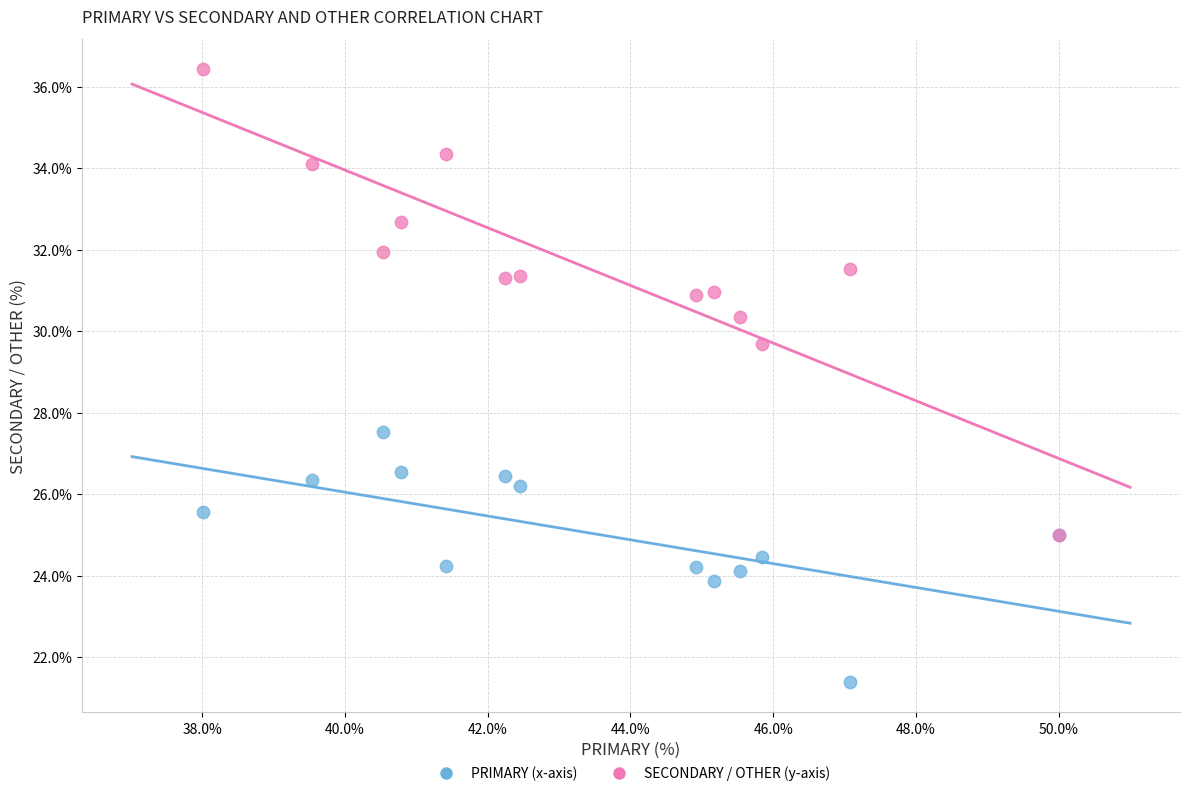

Across all series, what Y value is closest to 28?

27.5